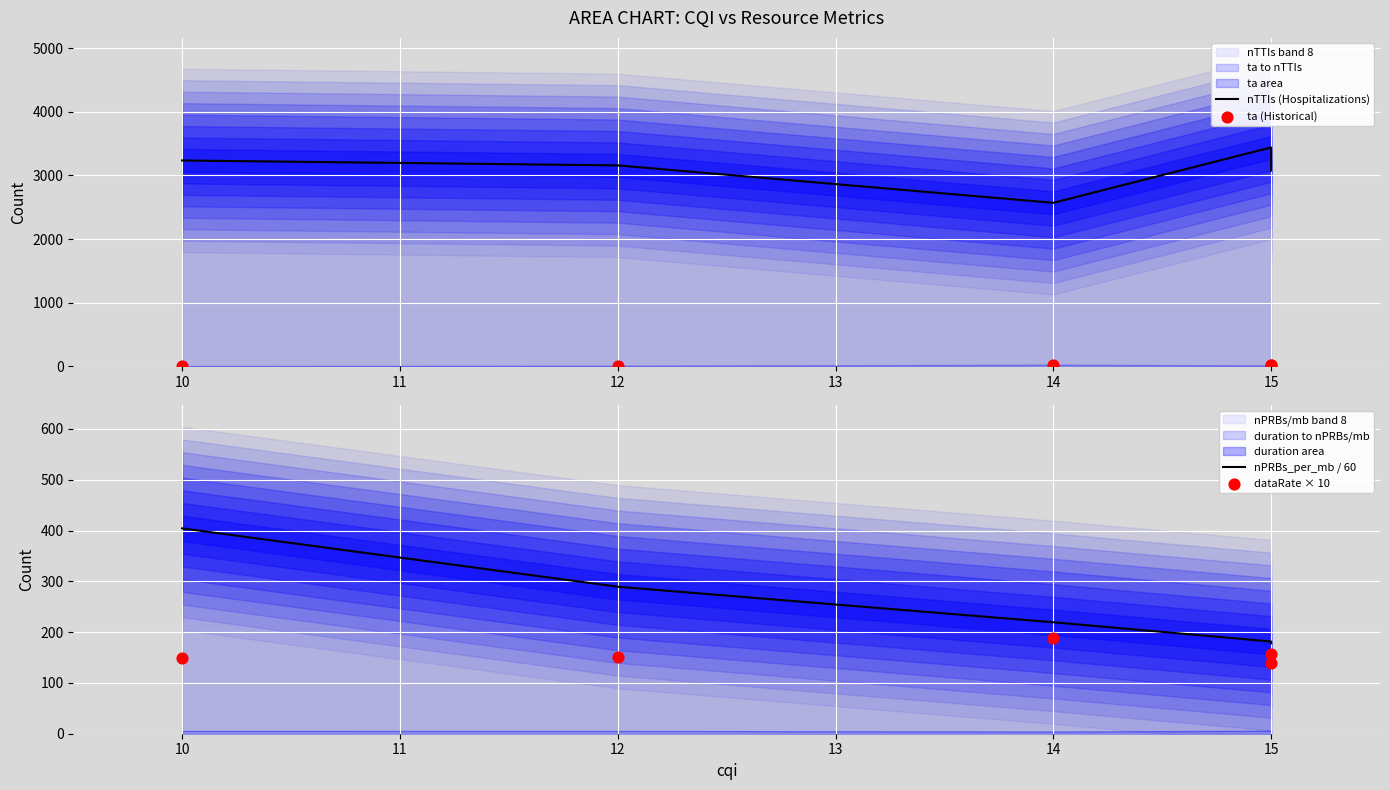

Which series contains the lowest Y value?

ta (Historical)